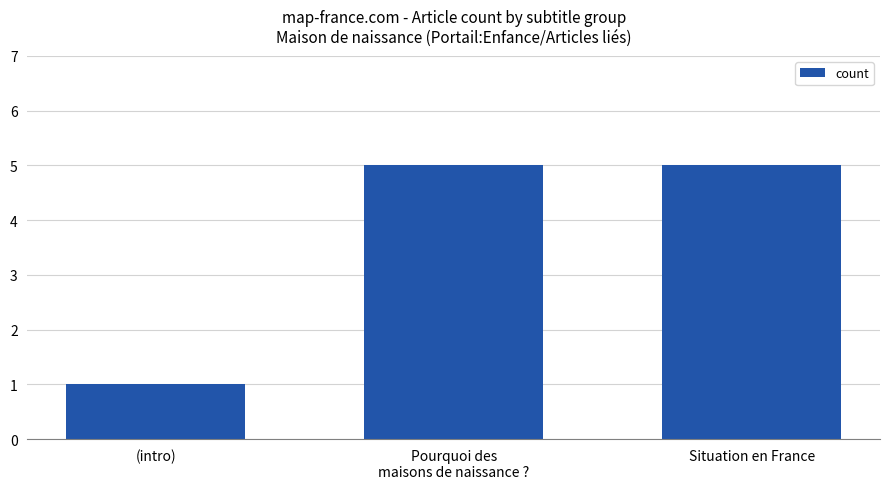

What is the ratio of the value at Pourquoi des
maisons de naissance ? to the value at (intro)?

5.0